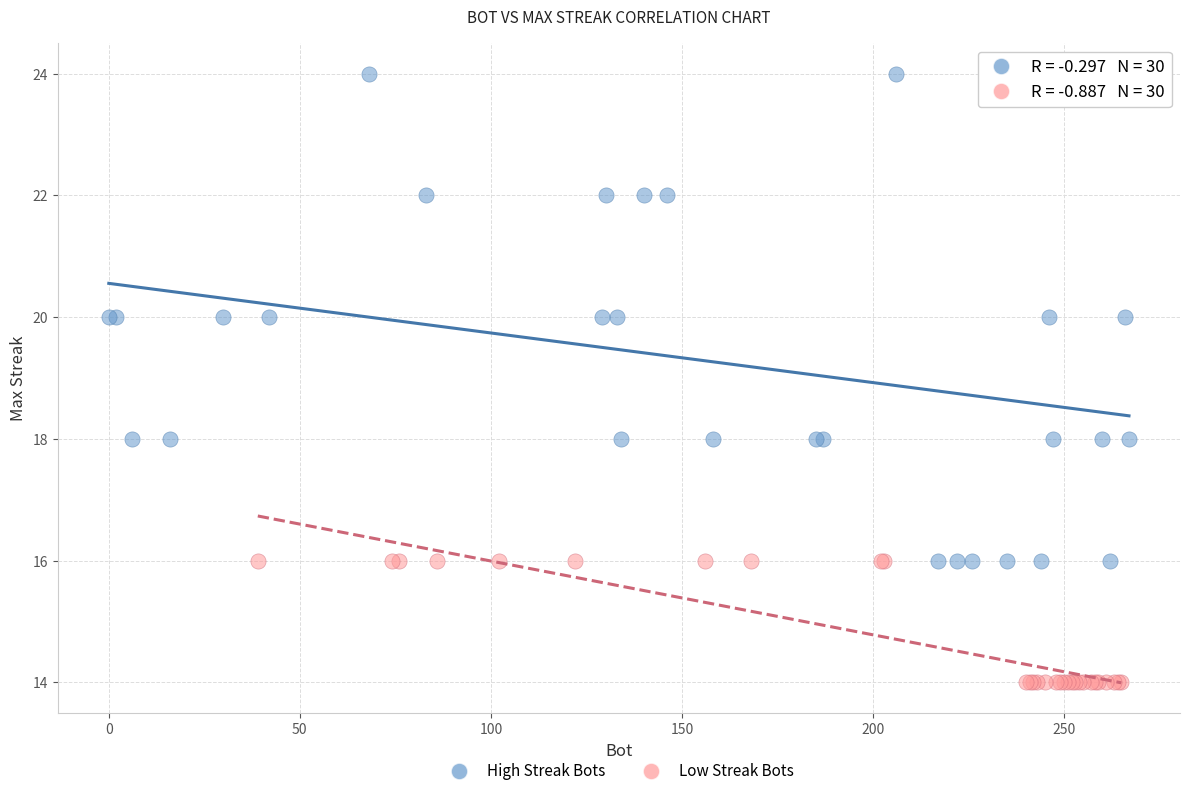

Which series has the widest spread of Y values?

High Streak Bots